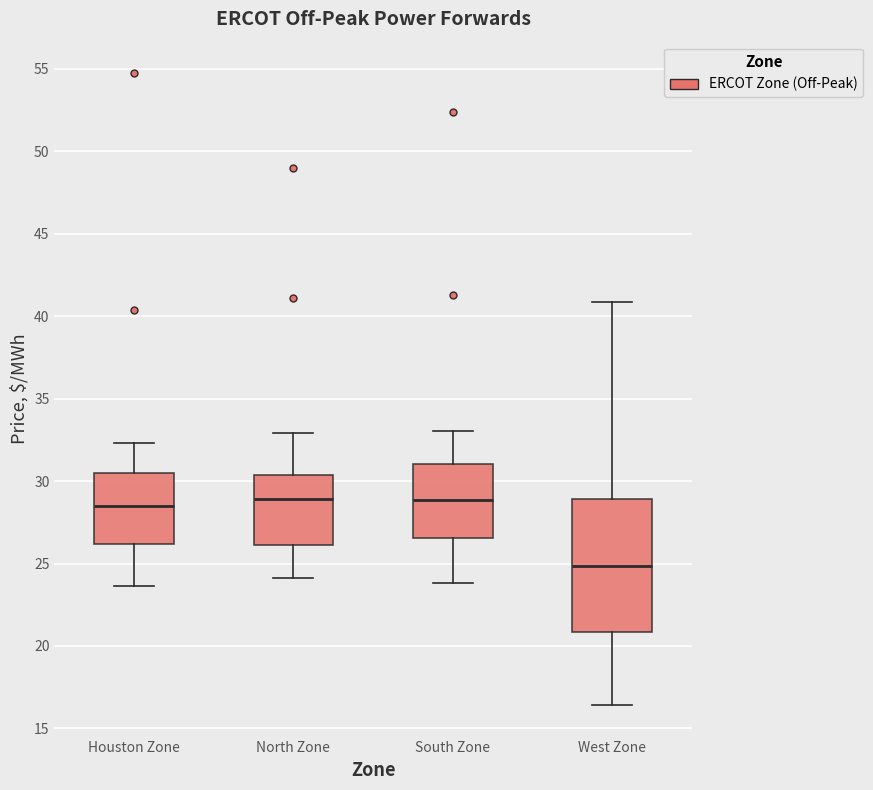

Where is the upper edge of the box for South Zone on the y-axis? The values are not printed on the chart, so give them approximately, as read against the axis.

31.0